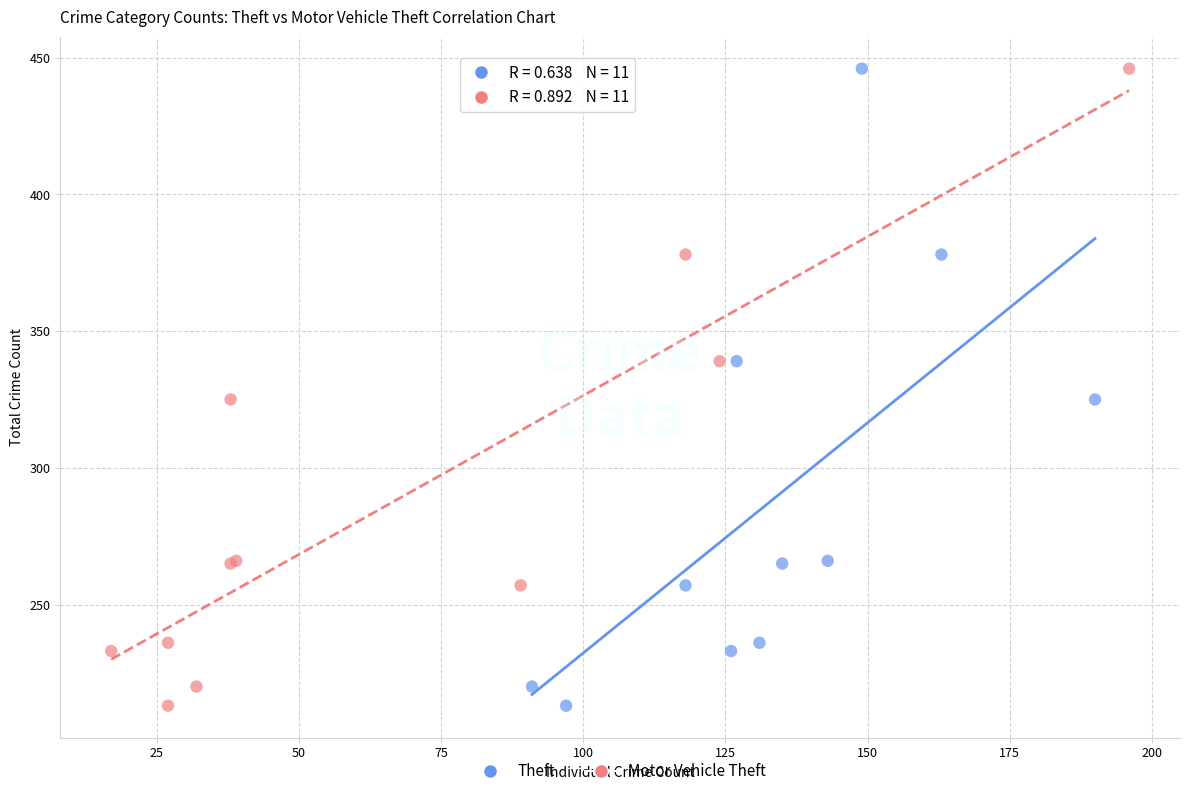

What are all the series names shown in the legend?

Theft, Motor Vehicle Theft